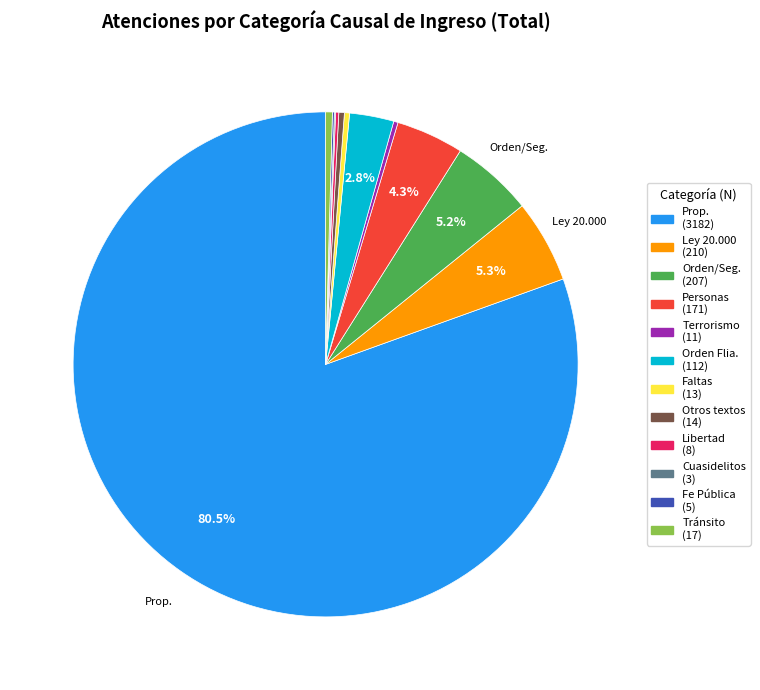

Does any single category account for the majority?

Yes